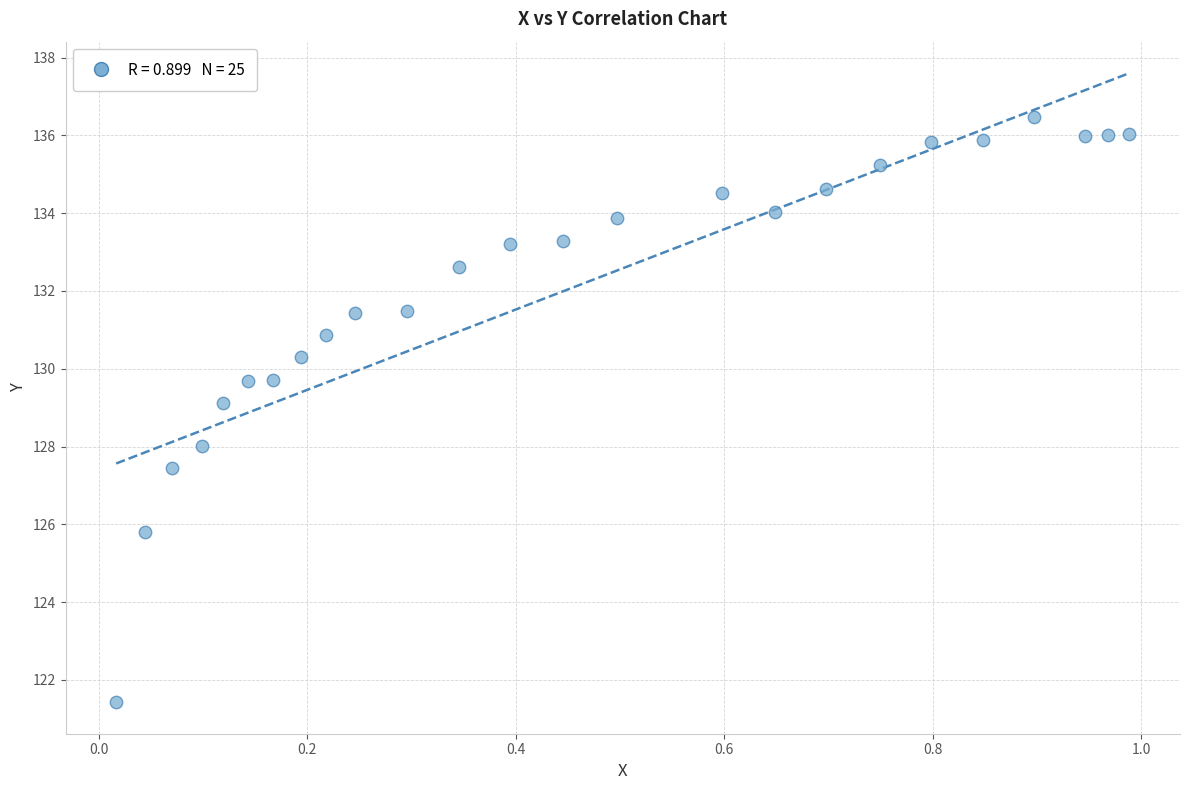

What is the range of Y values (max minus min)?

15.0